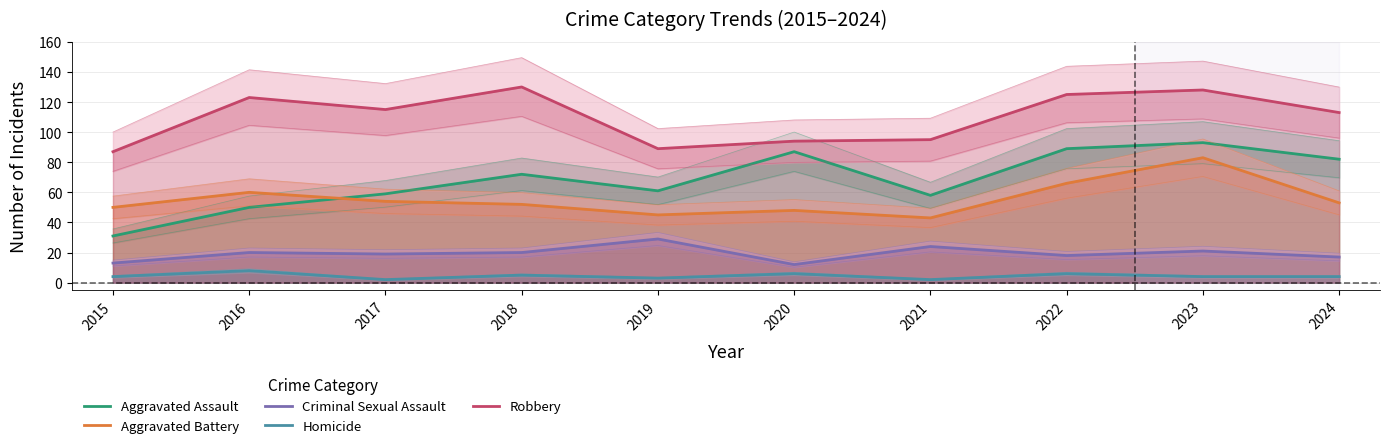

What is the sum of all Aggravated Assault values?

682